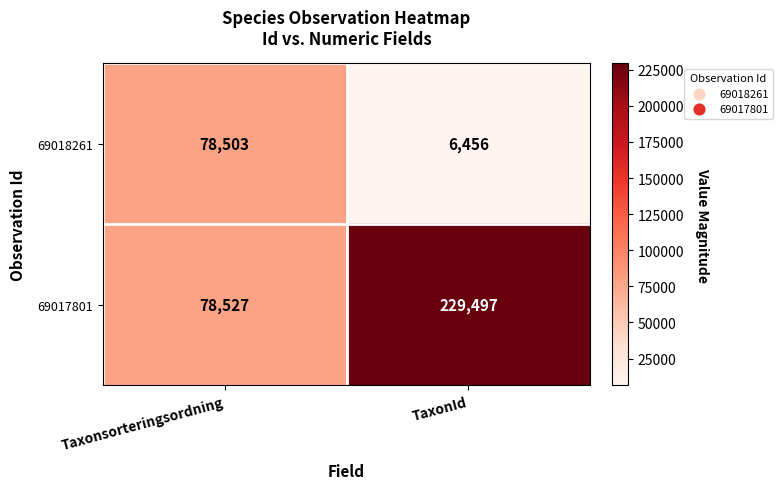

What is the difference between the maximum and minimum values in the 69017801 series?

150970